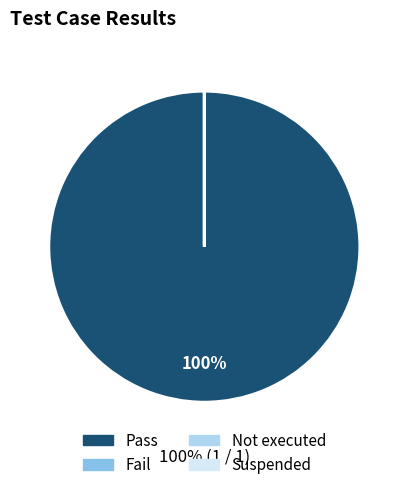

To the nearest percent, what is the difference between the largest and smallest slice percentages?

100%